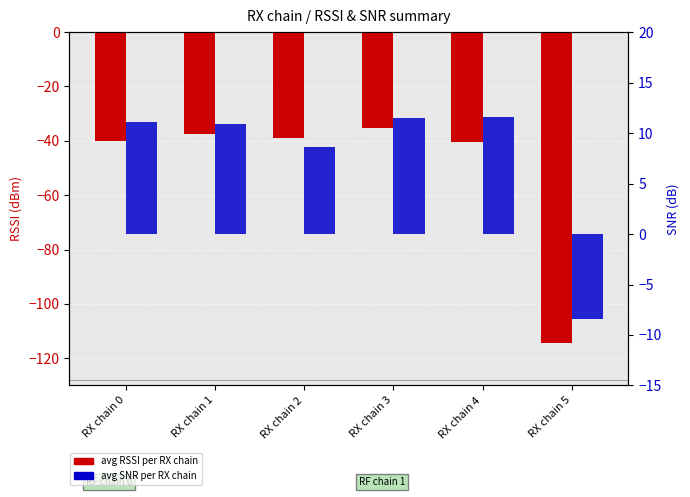

True or false: avg SNR has a value of 16.7 at RX chain 4.

False